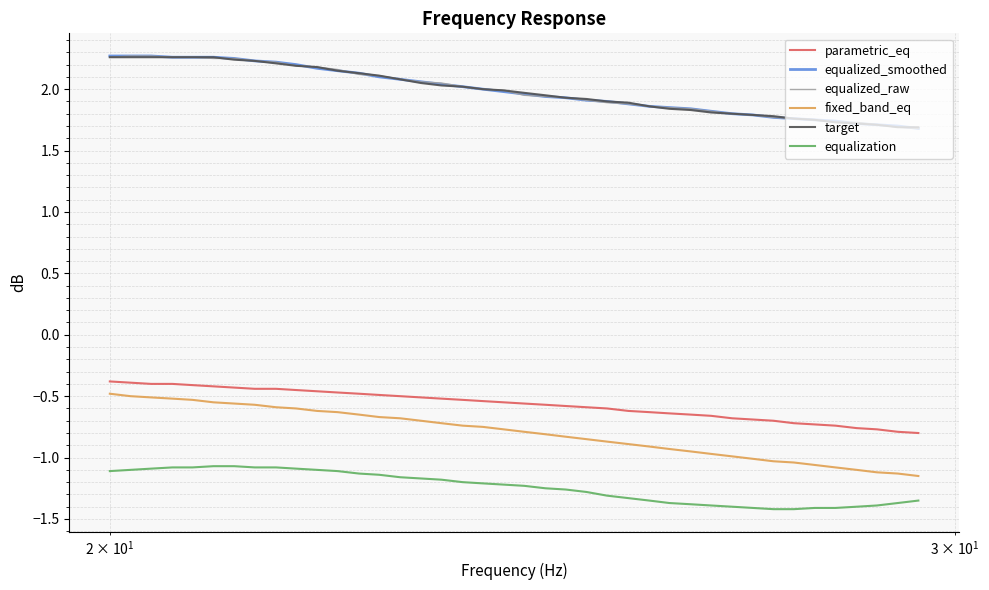

Which series has the largest range (max minus min)?

fixed_band_eq